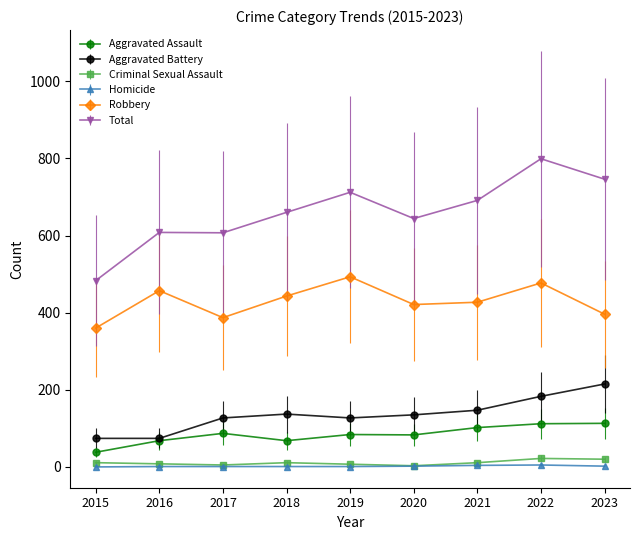

How many lines are shown in the chart?

6